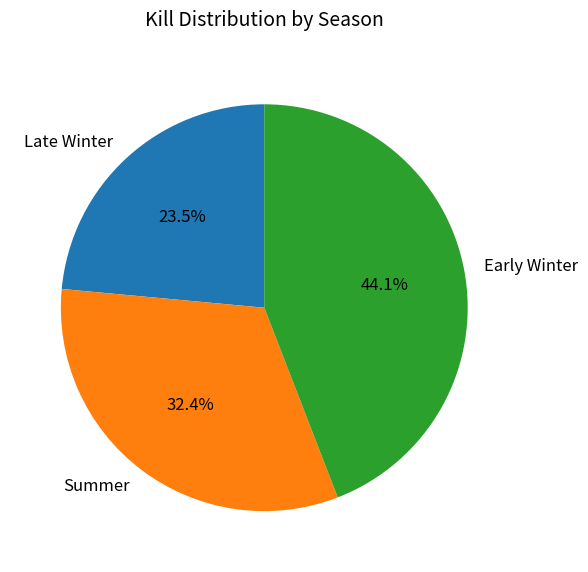

True or false: Late Winter accounts for 31% of the total.

False